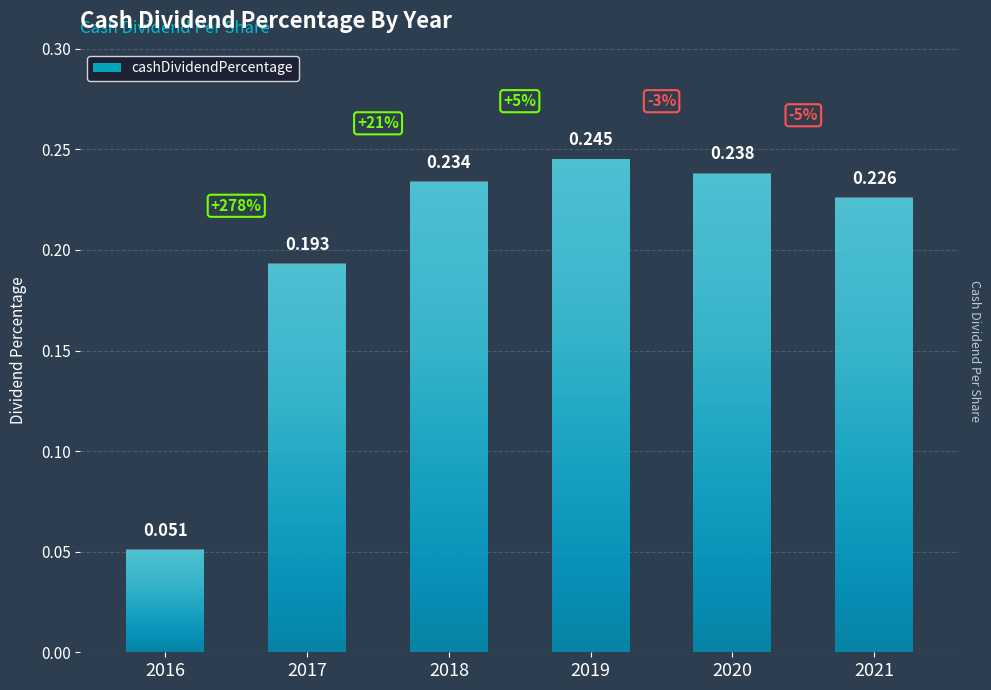

Reading left to right, list all the values displayed in this chart.

0.1	0.2	0.2	0.2	0.2	0.2